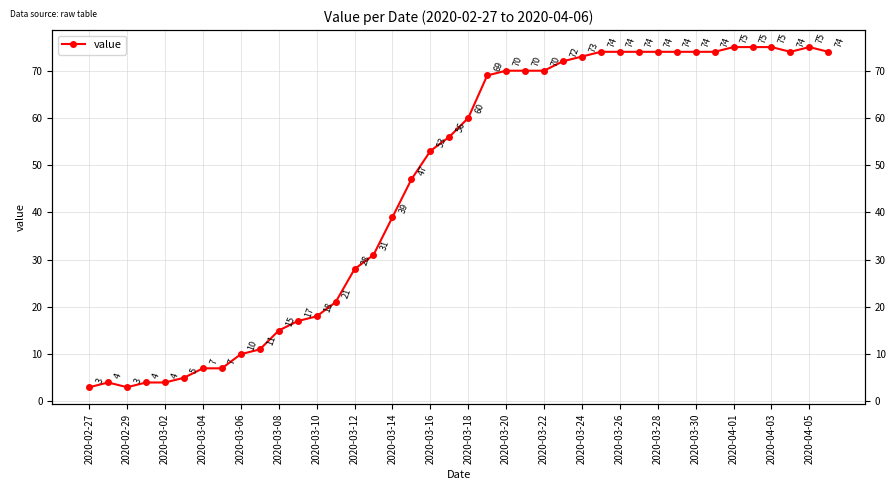

Reading right to left, transcribe all the data shown in this chart.

74	75	74	75	75	75	74	74	74	74	74	74	74	73	72	70	70	70	69	60	56	53	47	39	31	28	21	18	17	15	11	10	7	7	5	4	4	3	4	3